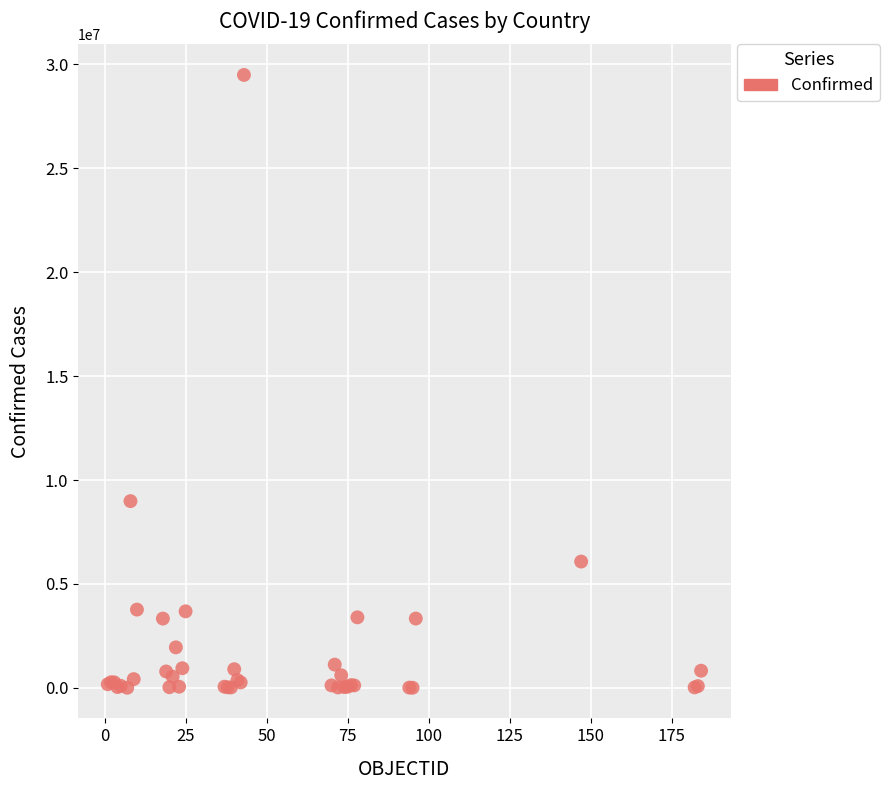

What Y value in the scatter plot is closest to 14748023?

8985836